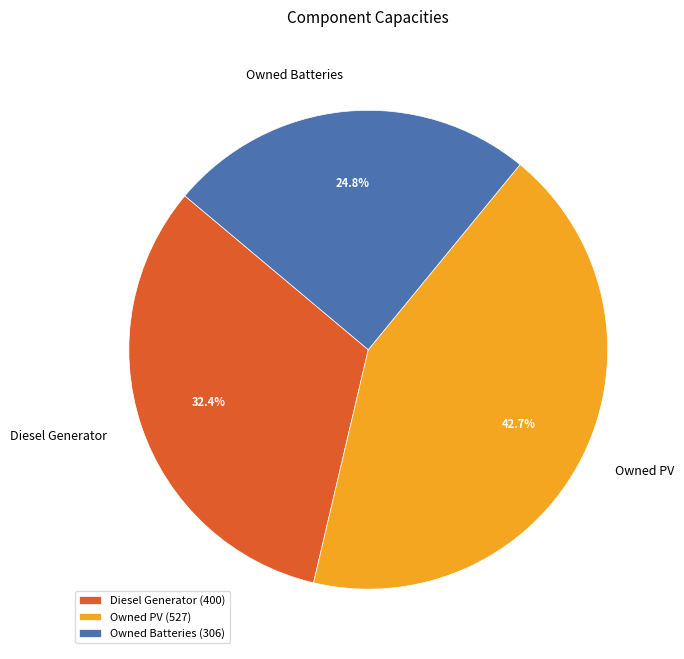

To the nearest percent, what is the combined percentage of Owned PV and Owned Batteries?

68%